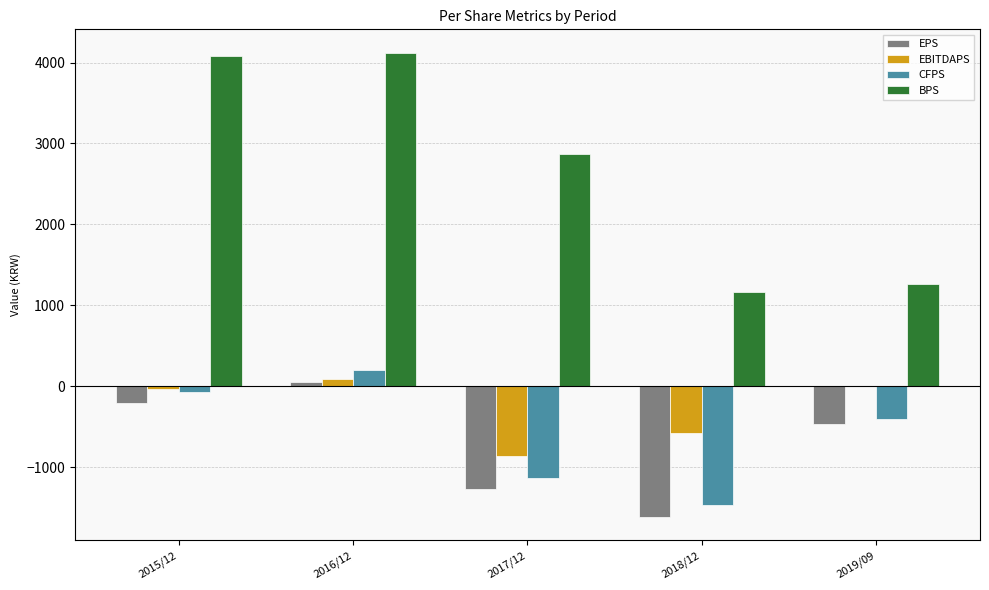

The EBITDAPS series shows -36 at 2015/12. True or false?

True